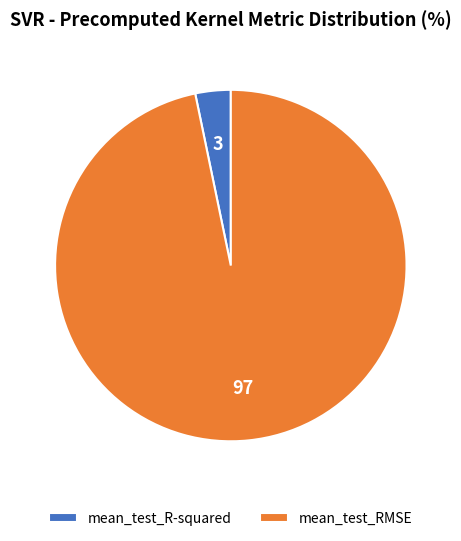

Is it true that mean_test_R-squared is 10% of the pie?

False